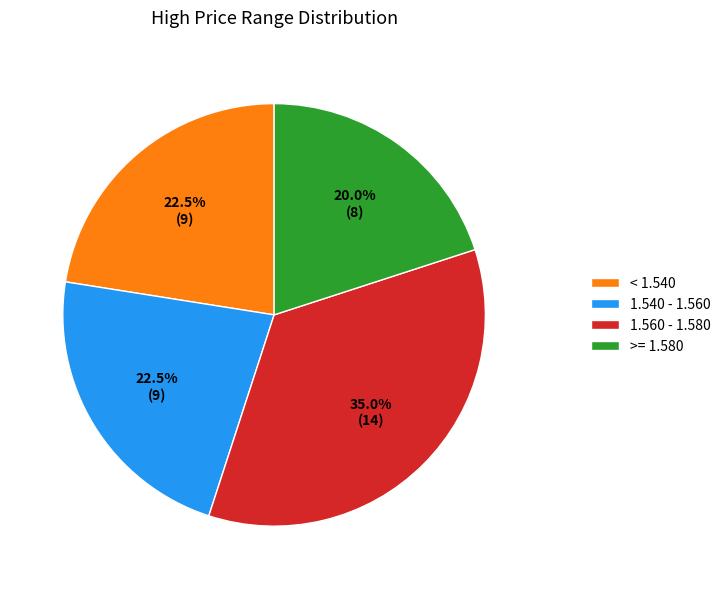

Does any single category account for the majority?

No